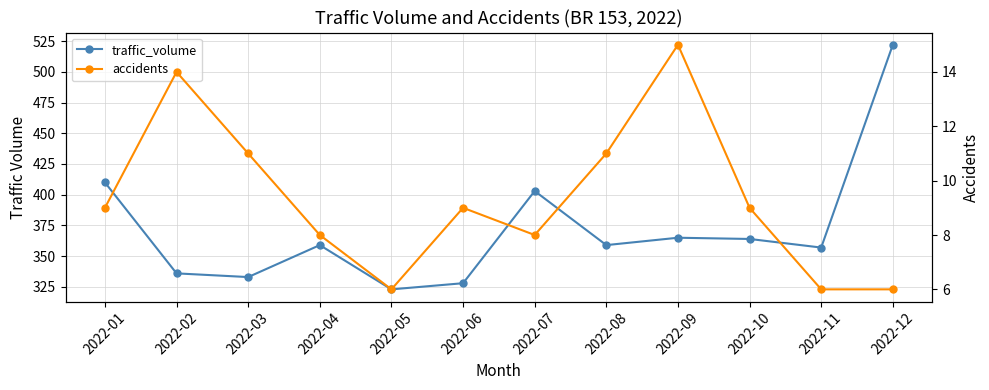

What is the value of the accidents point at the 9th from the left?

15